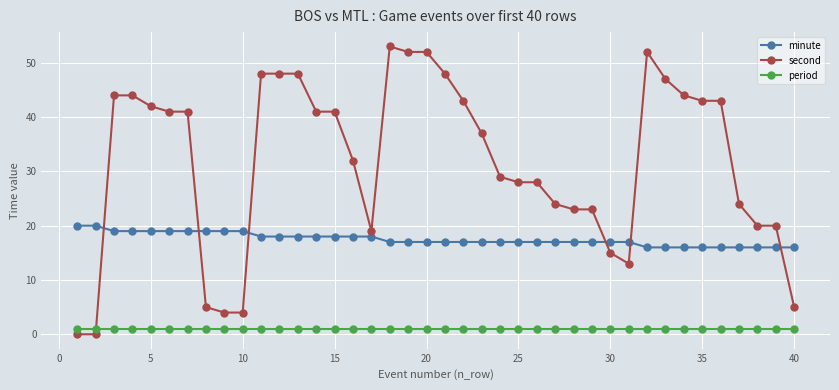

True or false: minute and second cross at least once.

True